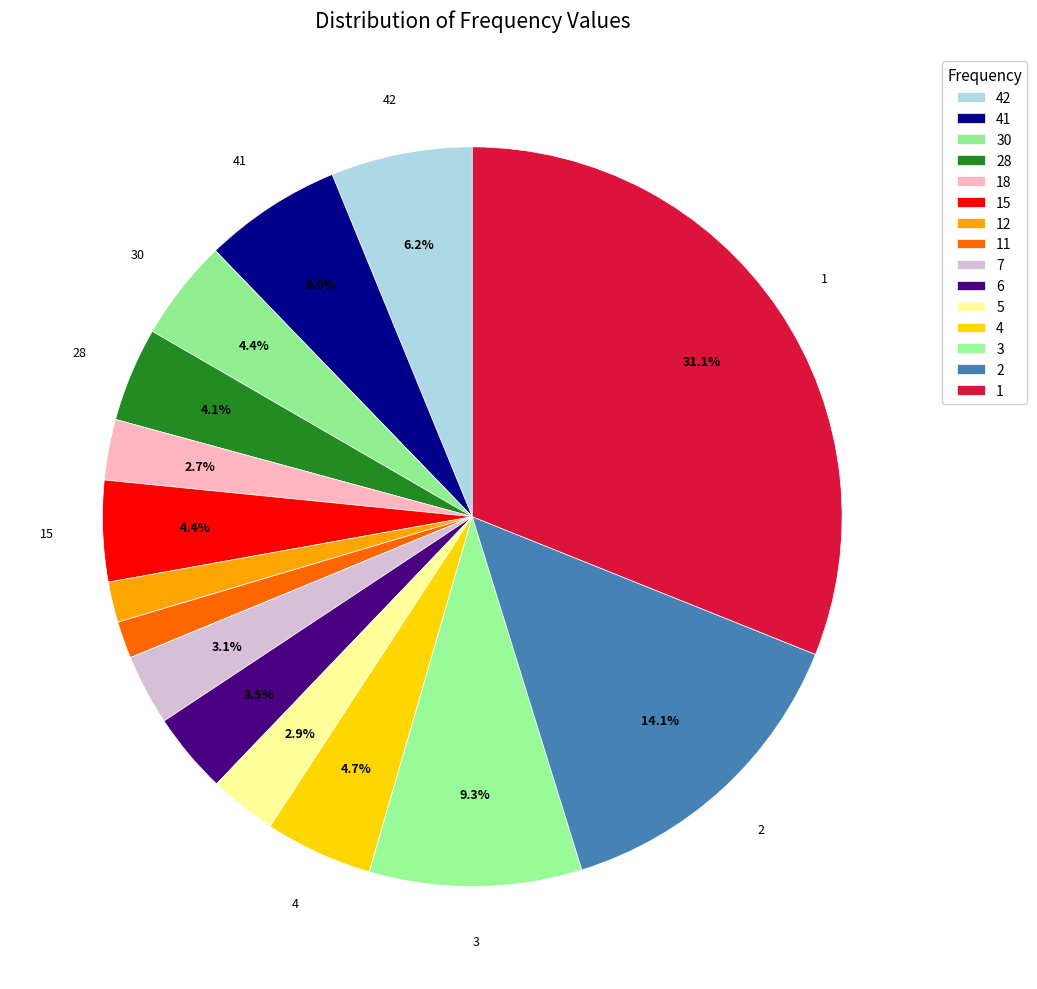

To the nearest percent, what is the average slice percentage?

7%